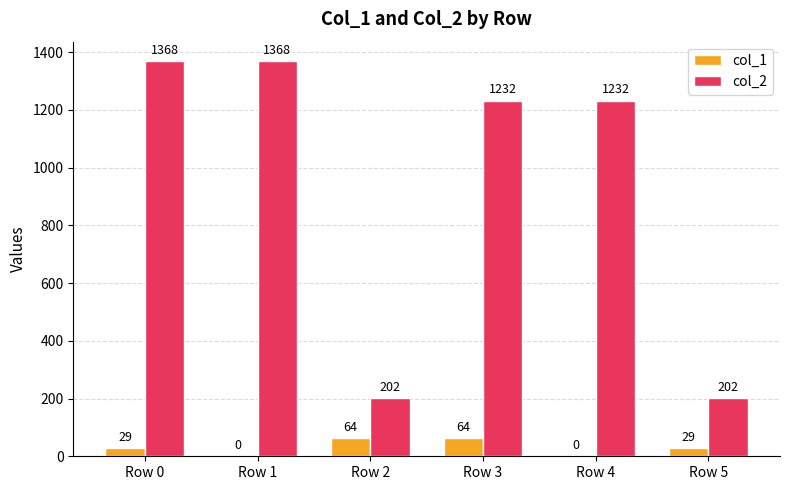

What is the spread (max minus min) of values at Row 3?

1168